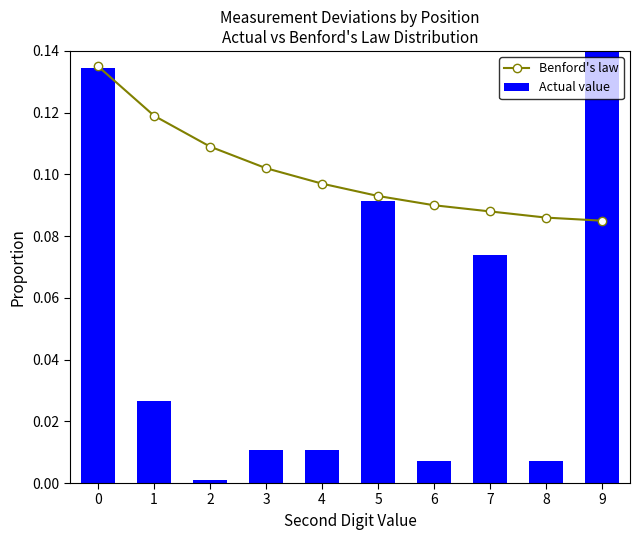

List the series in order of their peak value, lowest first.

Benford's law, Actual value